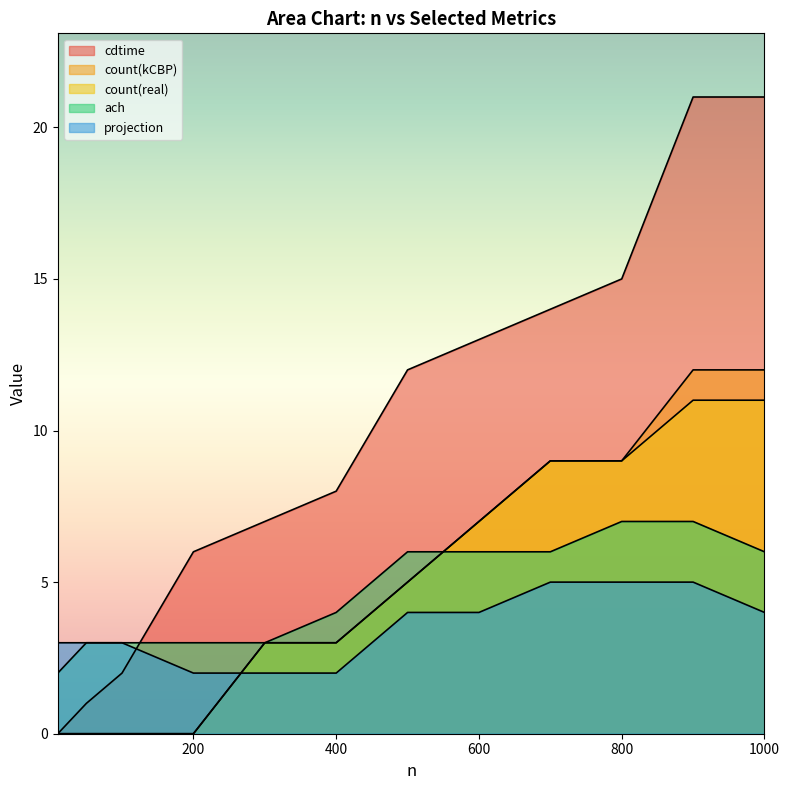

At which category is the sum across all series the highest?

900